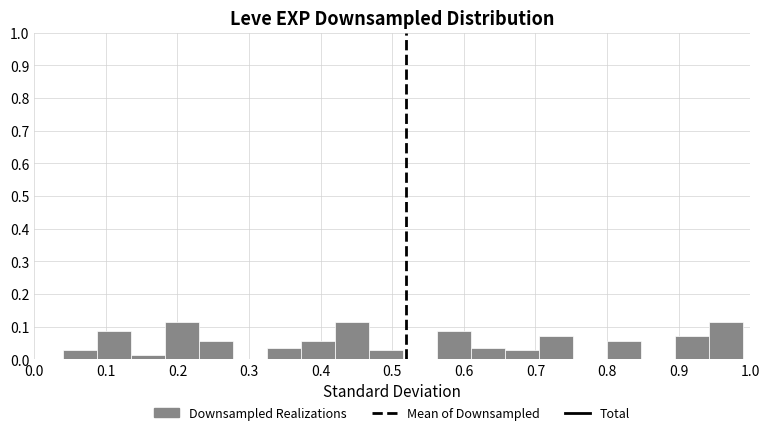

Reading left to right, list every bar in this chart as the range it spans on the x-axis followed by its height. Neither the bar edges nor the heights are printed on the chart, so give them approximately, as read against the axes.

0.04 to 0.09: 0.03
0.09 to 0.14: 0.09
0.14 to 0.18: 0.01
0.18 to 0.23: 0.11
0.23 to 0.28: 0.06
0.28 to 0.33: 0
0.33 to 0.37: 0.04
0.37 to 0.42: 0.06
0.42 to 0.47: 0.11
0.47 to 0.52: 0.03
0.52 to 0.56: 0
0.56 to 0.61: 0.09
0.61 to 0.66: 0.04
0.66 to 0.71: 0.03
0.71 to 0.75: 0.07
0.75 to 0.80: 0
0.80 to 0.85: 0.06
0.85 to 0.90: 0
0.90 to 0.94: 0.07
0.94 to 0.99: 0.11